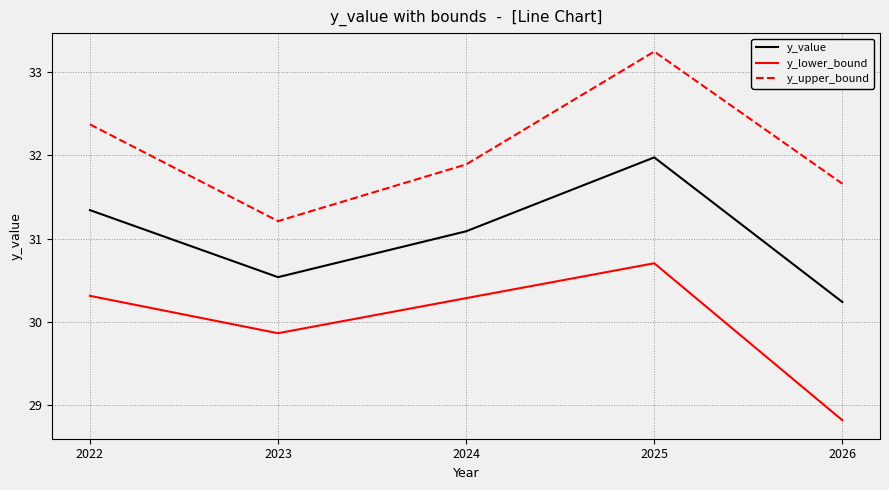

True or false: y_lower_bound and y_value cross at least once.

False